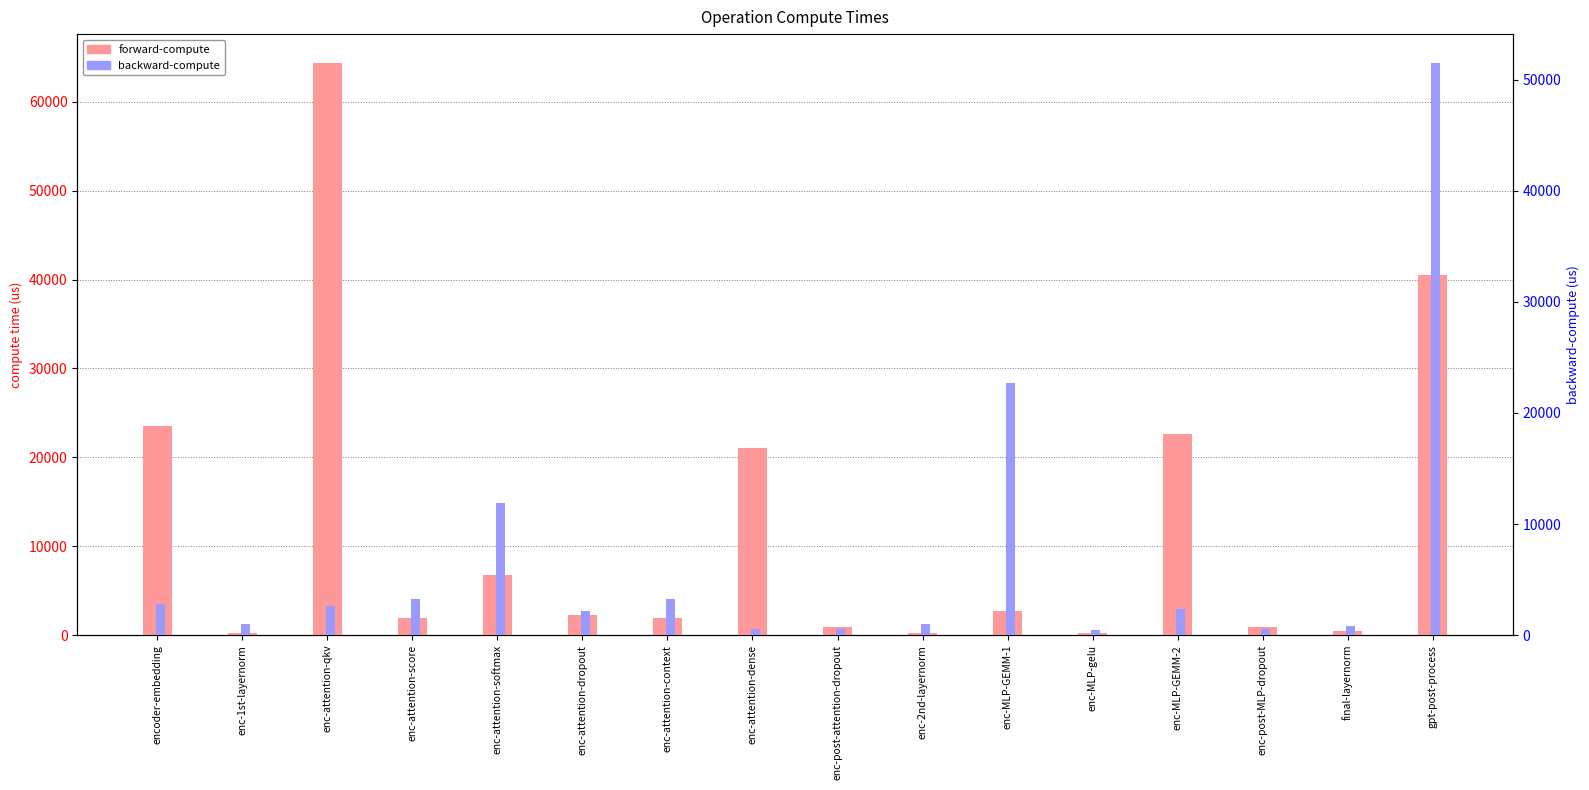

What is the difference between the maximum and second lowest values in the backward-compute series?

51015.3